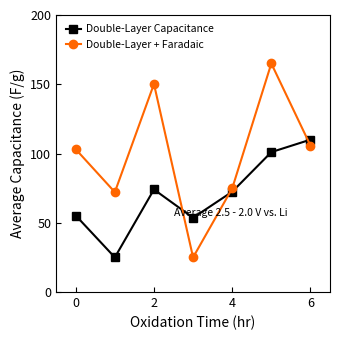

How many interior local valleys does the Double-Layer + Faradaic series have?

2